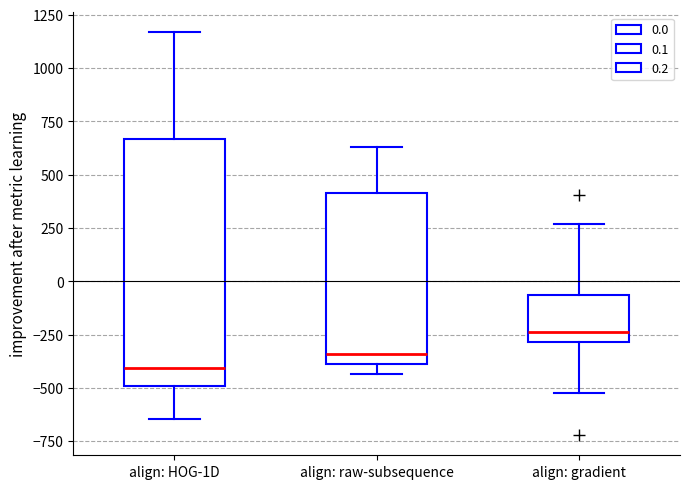

Reading left to right, transcribe this box plot: for each box, give where its median line is, the range the box spans, and where its two whiskers end, as read against the y-axis. The values are not printed on the chart, so give them approximately, as read against the axis.

align: HOG-1D: median -400, box -500 to 650, whiskers -650 to 1150
align: raw-subsequence: median -350, box -400 to 400, whiskers -450 to 650
align: gradient: median -250, box -300 to -50, whiskers -500 to 250